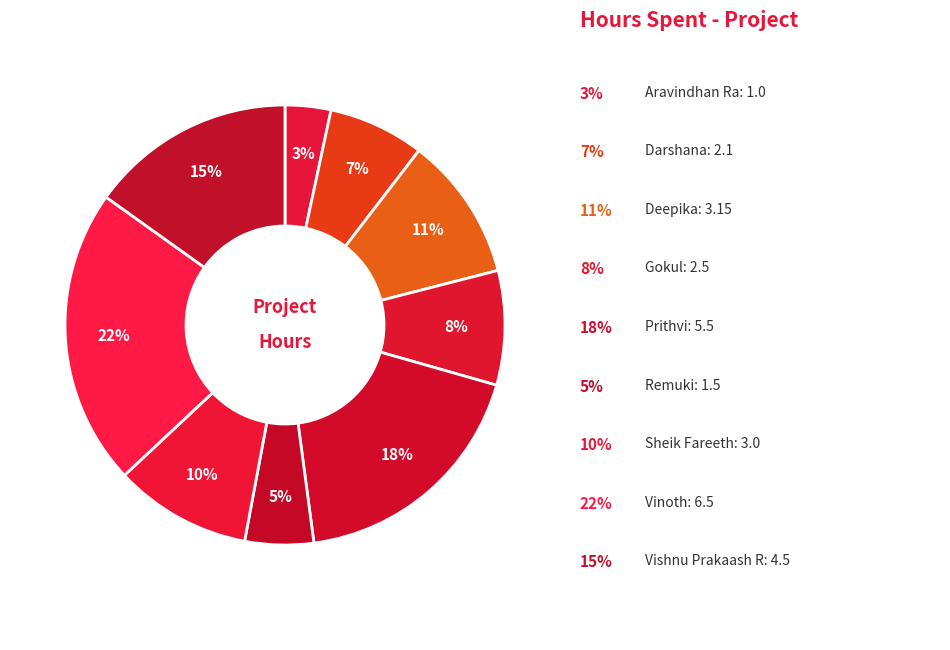

Count the number of slices in the pie.

9